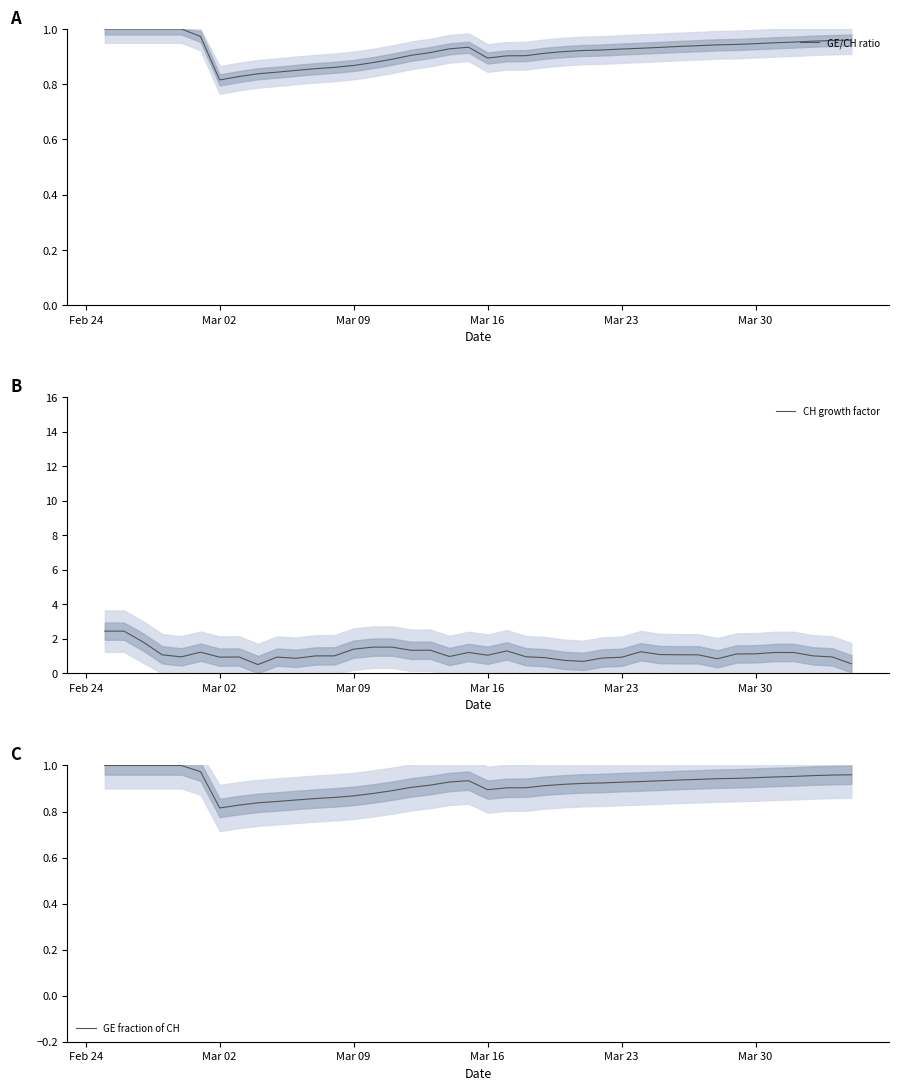

What is the highest value of the CH growth factor series?

2.5